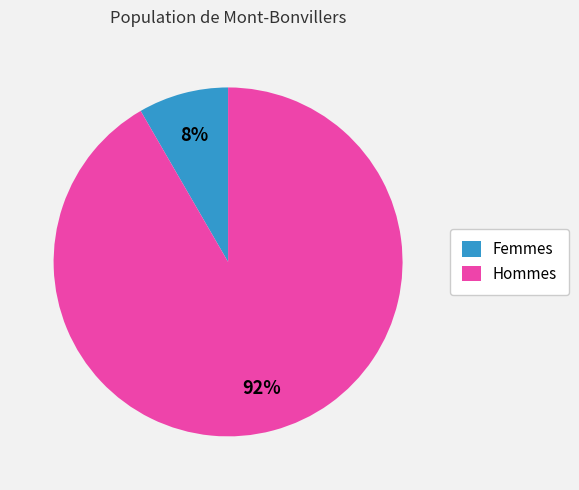

Which has a higher value, Femmes or Hommes?

Hommes